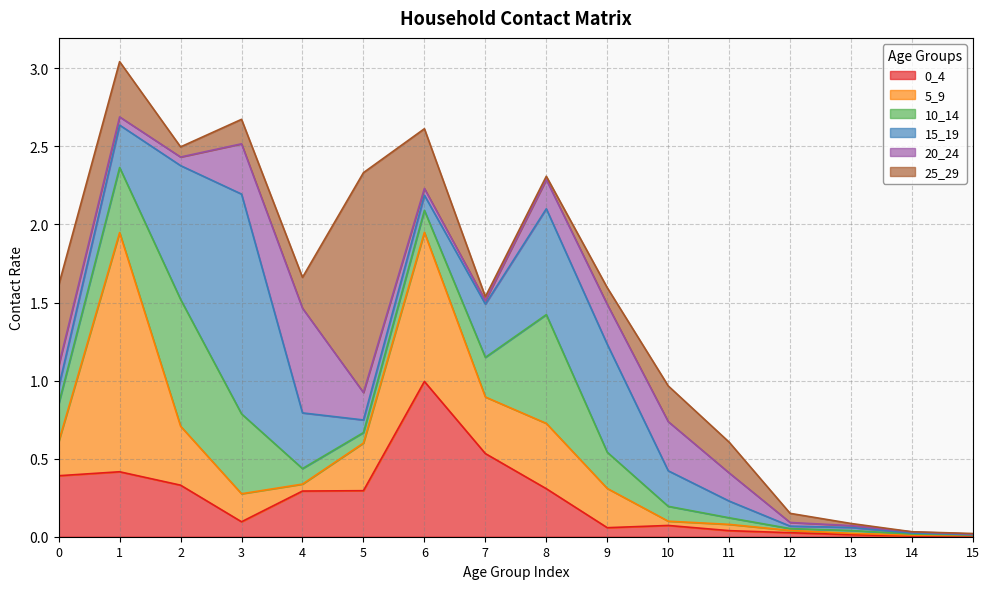

What is the value of the 5_9 point at the 8th from the left?

0.4